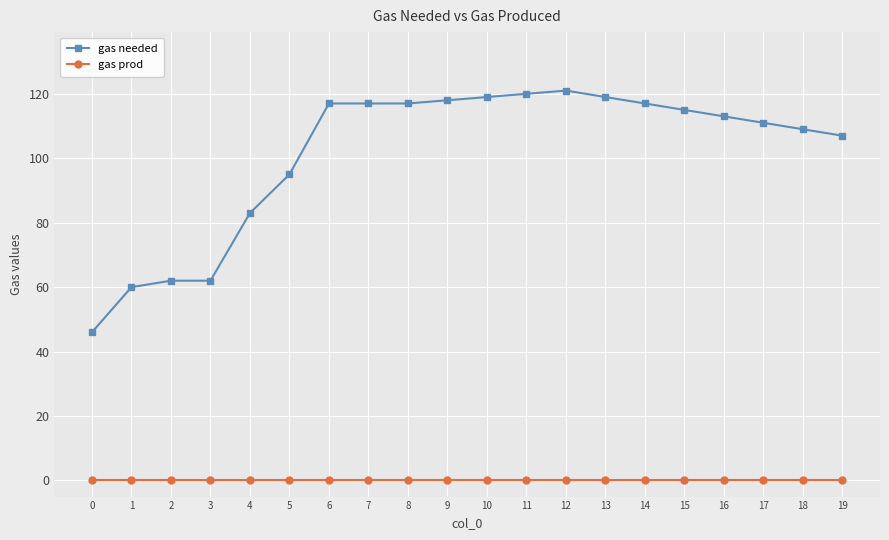

True or false: gas prod and gas needed cross at least once.

False